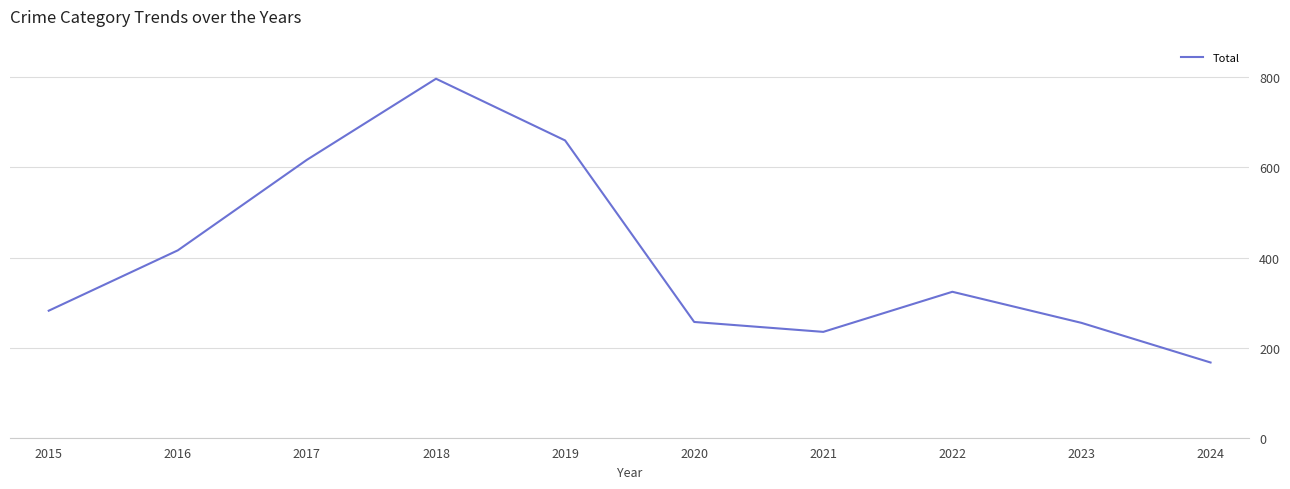

What is the difference between the maximum and minimum values?

630